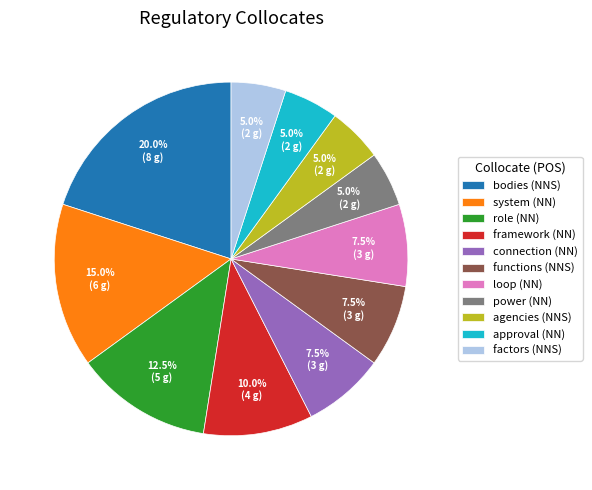

Do connection (NN) and agencies (NNS) together represent more than half of the pie?

No